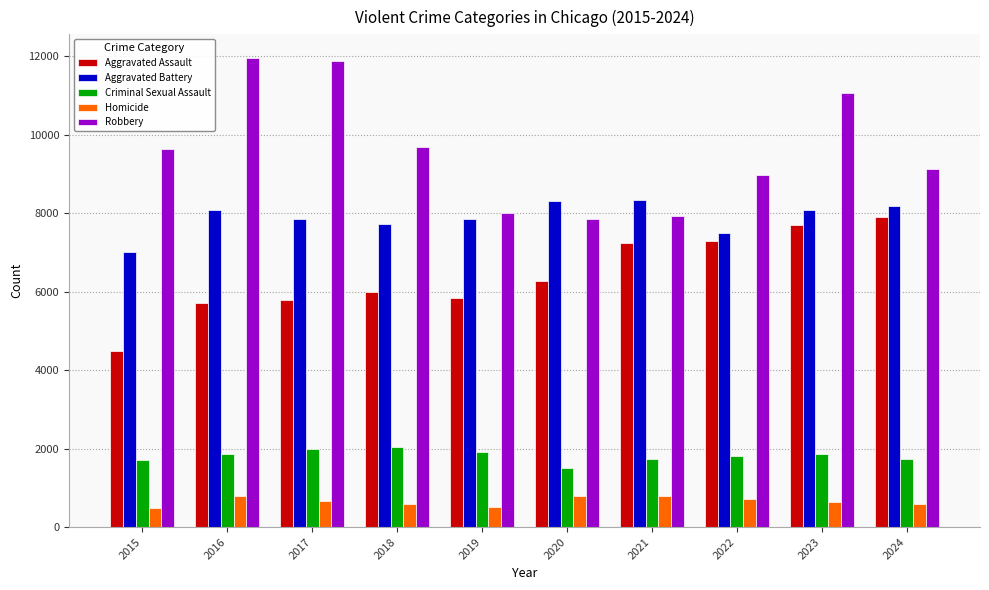

At which label is Robbery closest to 9907?

2018